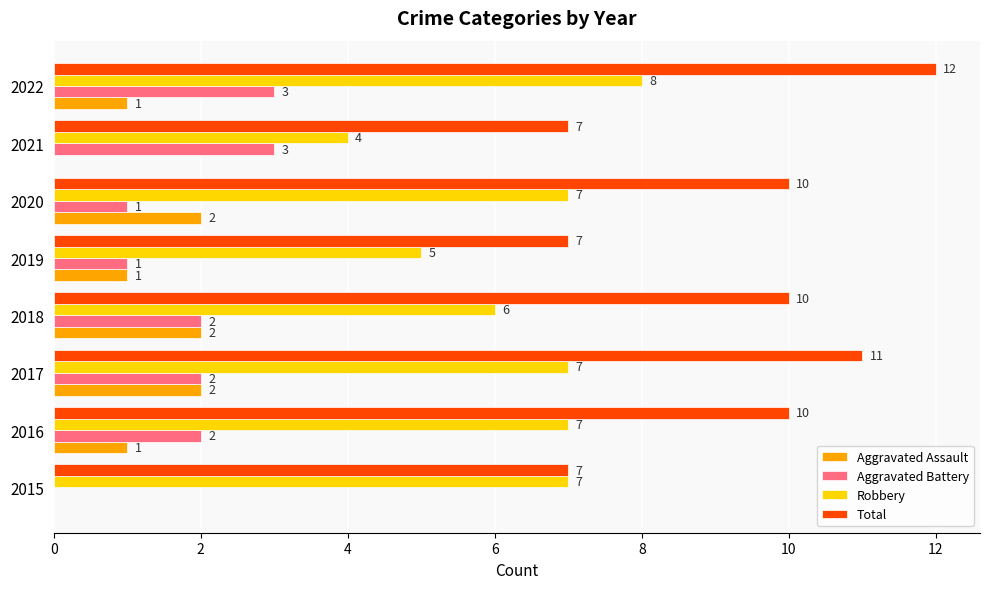

What are all the series names shown in the legend?

Aggravated Assault, Aggravated Battery, Robbery, Total